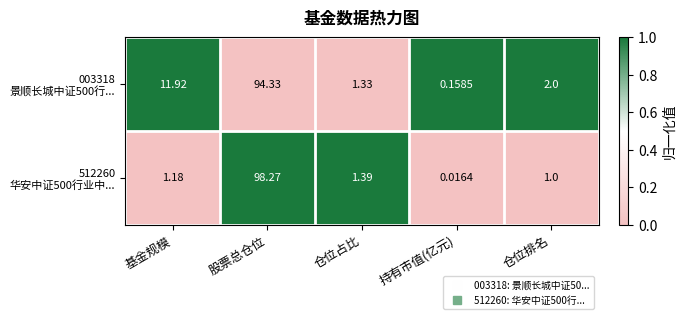

How many categories are shown in the chart?

5